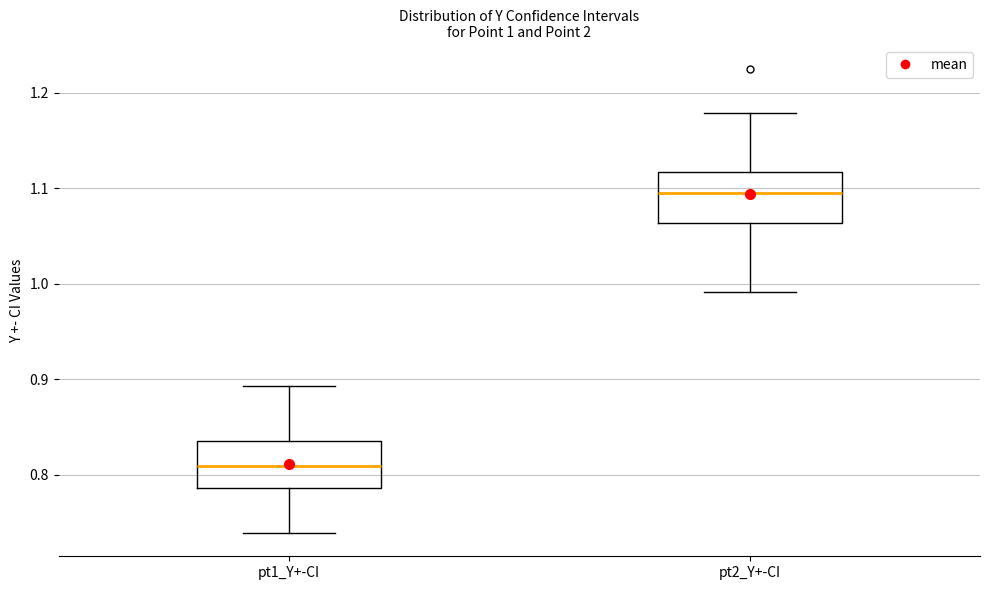

Which box has the highest median line?

pt2_Y+-CI